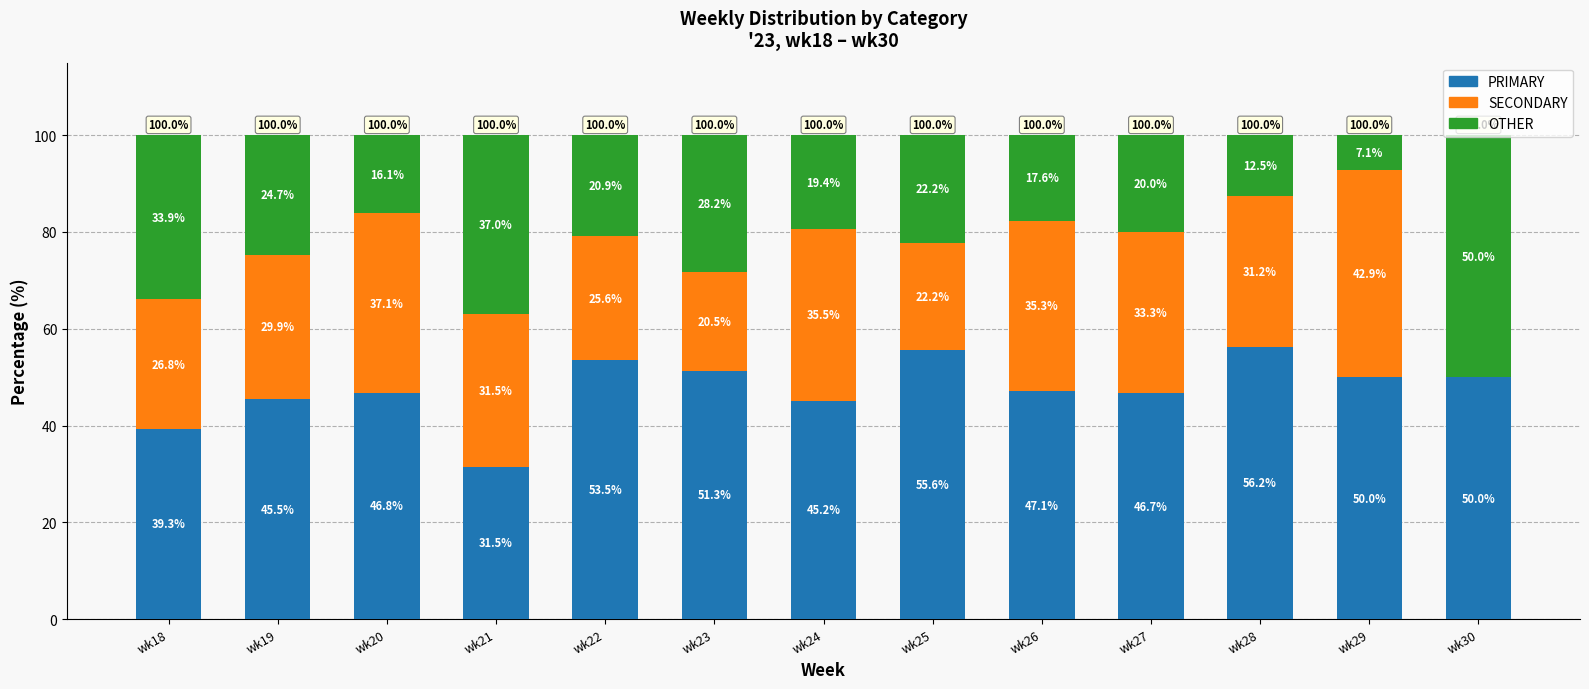

What is the total value across all series at wk23?

100.0